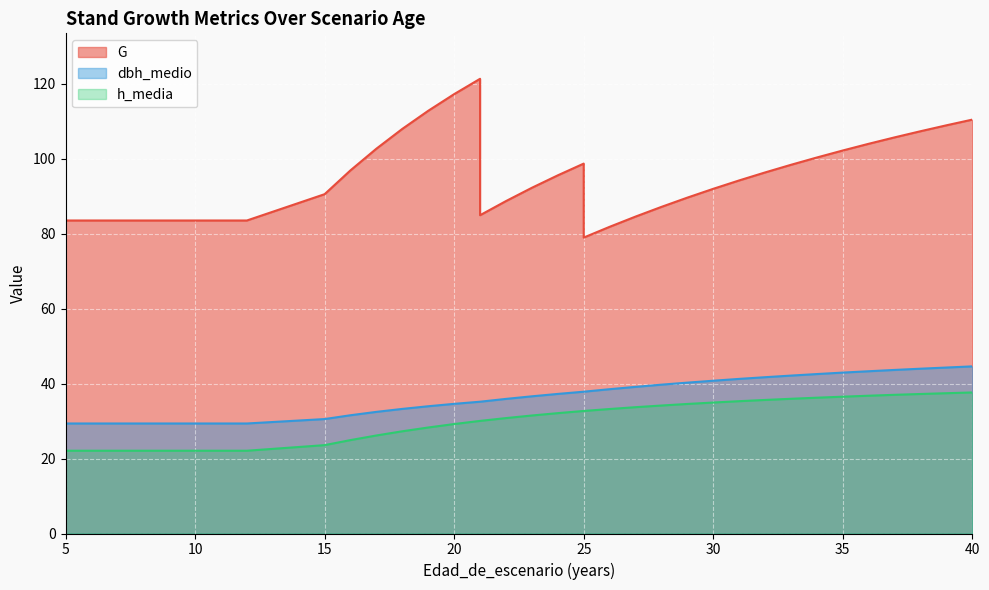

Reading left to right, extract all data points from this chart.

G: 83.5	83.5	83.5	83.5	83.5	83.5	83.5	83.5	90.5	96.9	102.7	108.0	112.8	117.2	121.3	84.9	88.7	92.3	95.6	98.7	79.0	81.8	84.6	87.2	89.6	92.0	94.2	96.3	98.4	100.3	102.2	104.0	105.7	107.3	108.9	110.5
dbh_medio: 29.4	29.4	29.4	29.4	29.4	29.4	29.4	29.4	30.5	31.6	32.5	33.2	34.0	34.6	35.2	35.2	35.9	36.6	37.2	37.8	37.8	38.5	39.1	39.7	40.3	40.8	41.3	41.7	42.1	42.5	42.9	43.3	43.6	44.0	44.3	44.6
h_media: 22.1	22.1	22.1	22.1	22.1	22.1	22.1	22.1	23.6	24.9	26.2	27.3	28.3	29.2	30.1	30.1	30.8	31.5	32.1	32.7	32.7	33.2	33.7	34.1	34.6	35.0	35.3	35.6	36.0	36.2	36.5	36.8	37.0	37.2	37.4	37.6